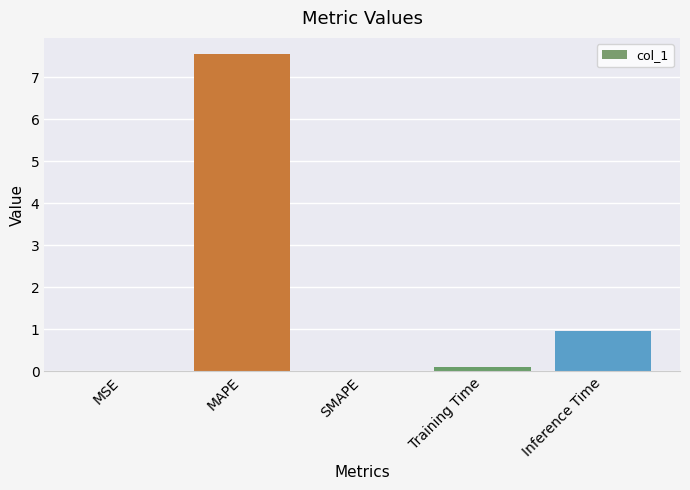

The value at Inference Time is 1.0. True or false?

True